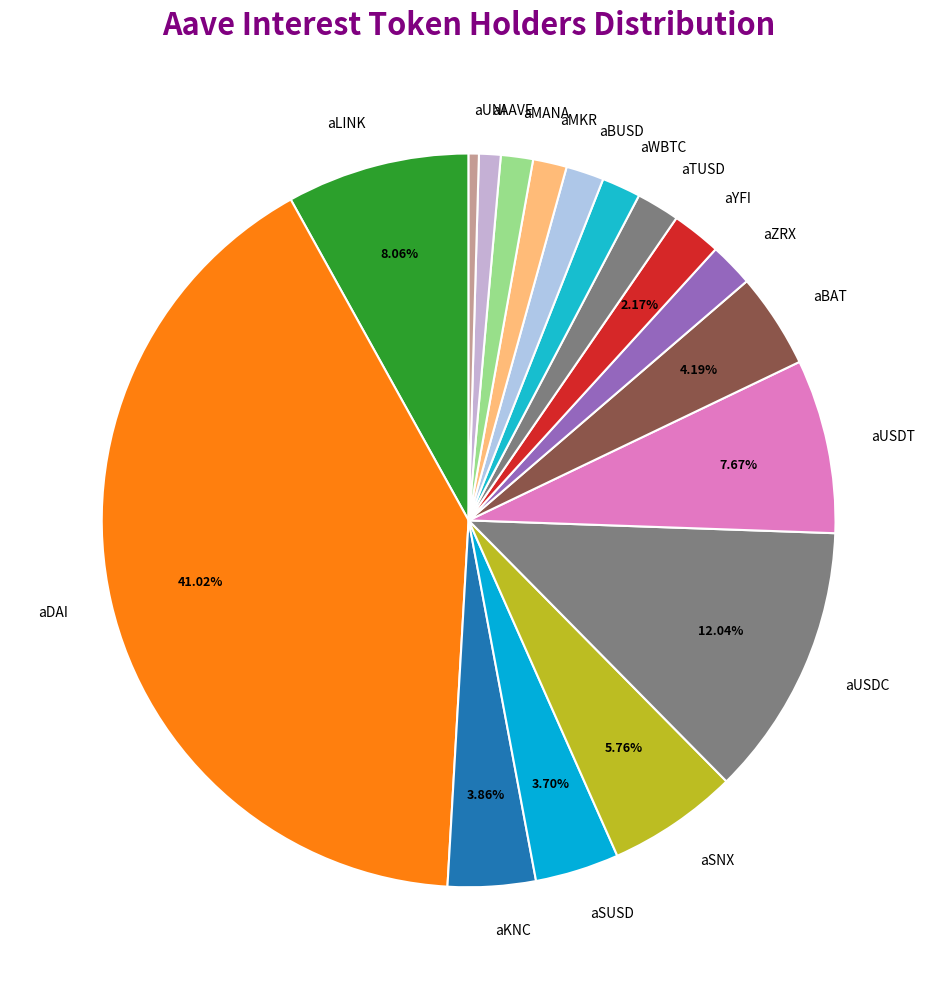

Is there any slice that represents more than half of the pie?

No